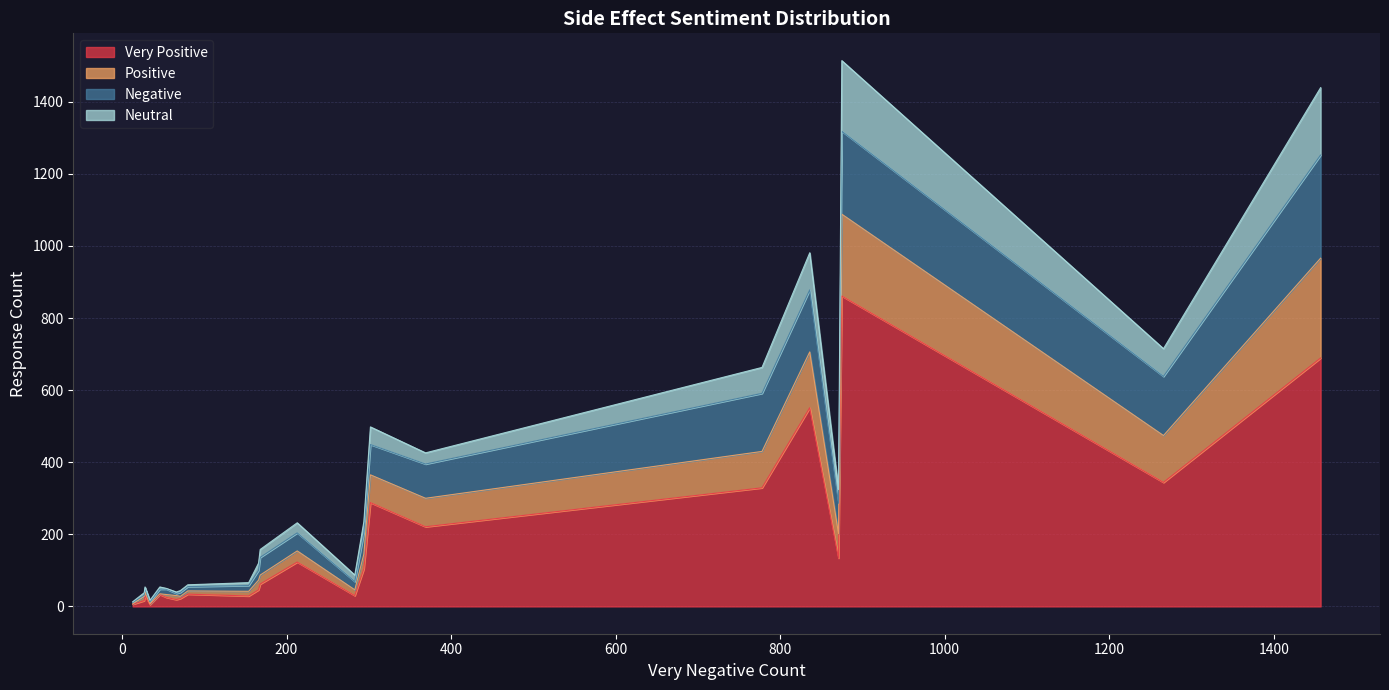

Which series ends up on top after the final intersection of Positive and Negative?

Negative